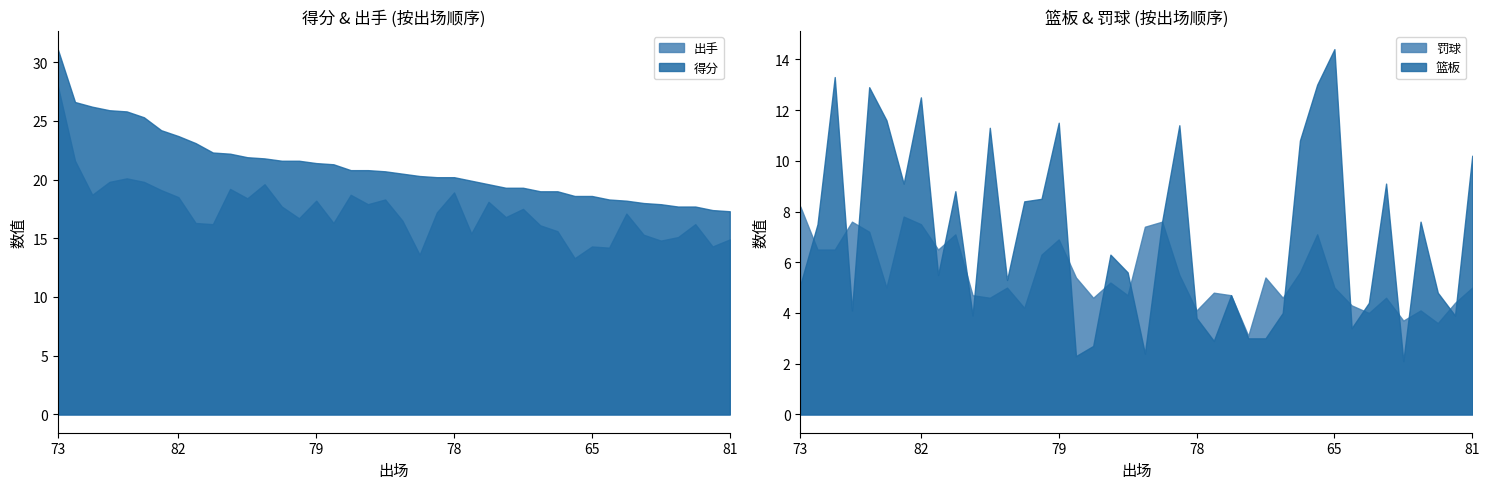

What is the total value across all series at 81?

90.5